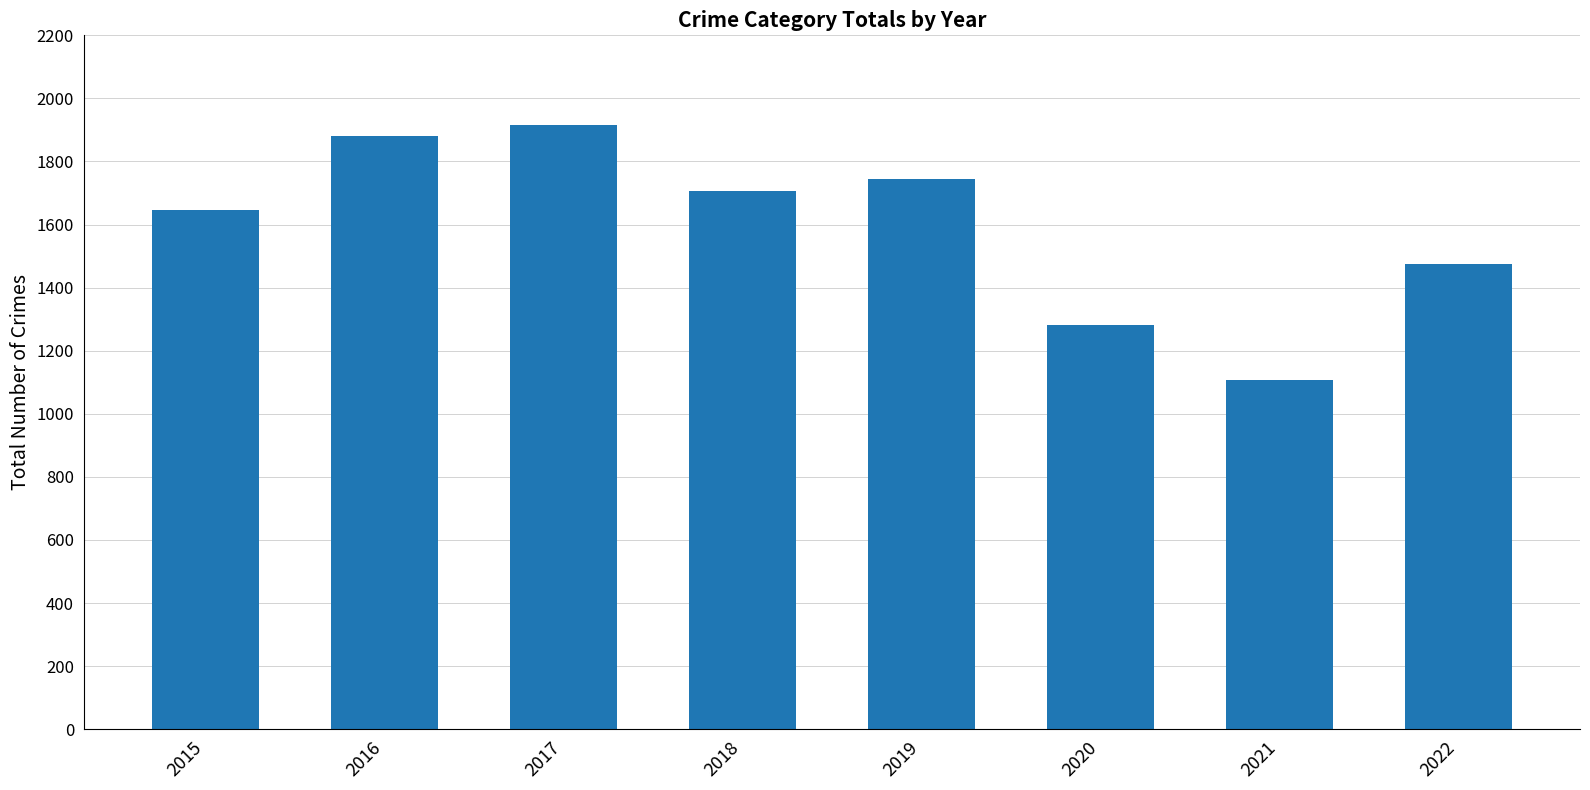

What is the greatest value displayed?

1915